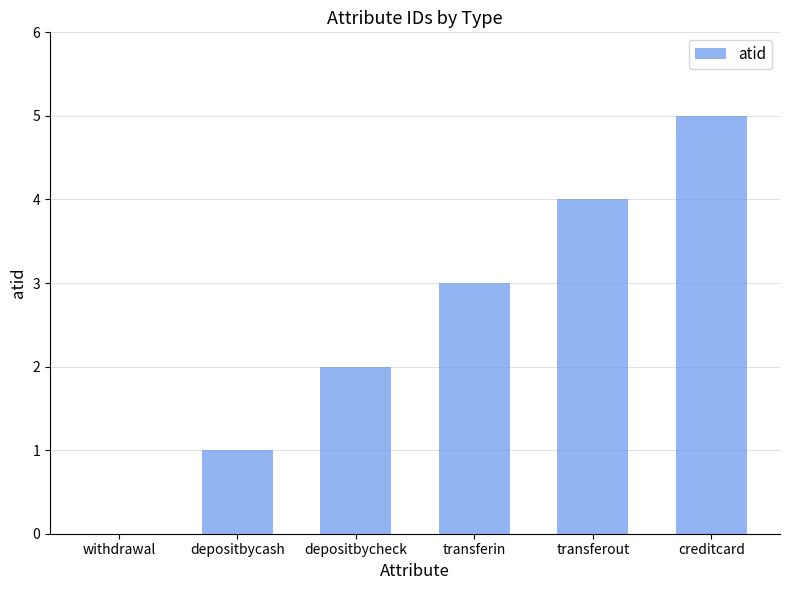

Reading left to right, list all the values displayed in this chart.

withdrawal=0	depositbycash=1	depositbycheck=2	transferin=3	transferout=4	creditcard=5